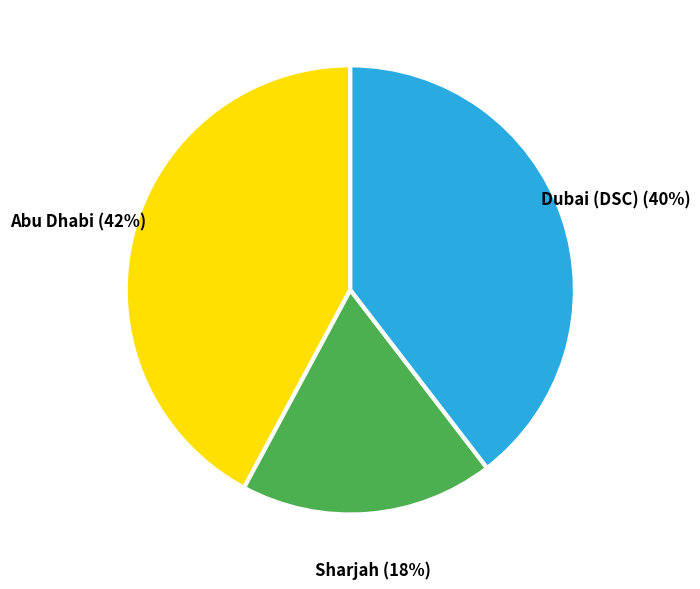

Is the sum of Dubai (DSC) (40%) and Sharjah (18%) greater than half?

Yes